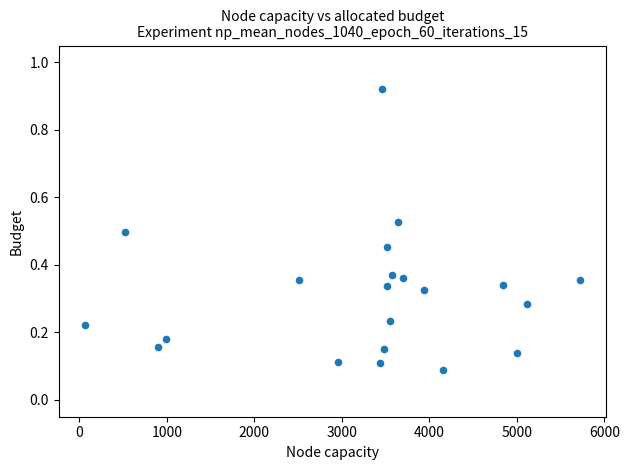

What is the range of Y values (max minus min)?

0.8